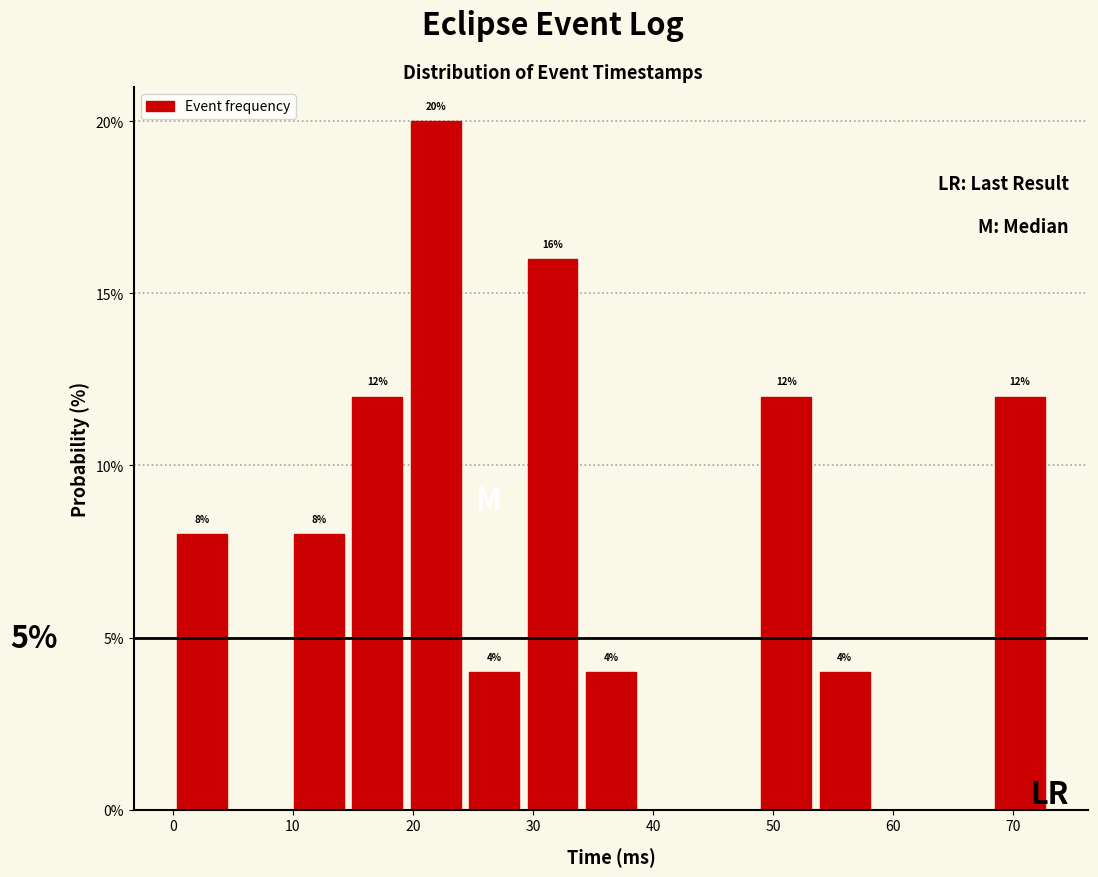

Over which range of the x-axis is the bar tallest?

19 to 24